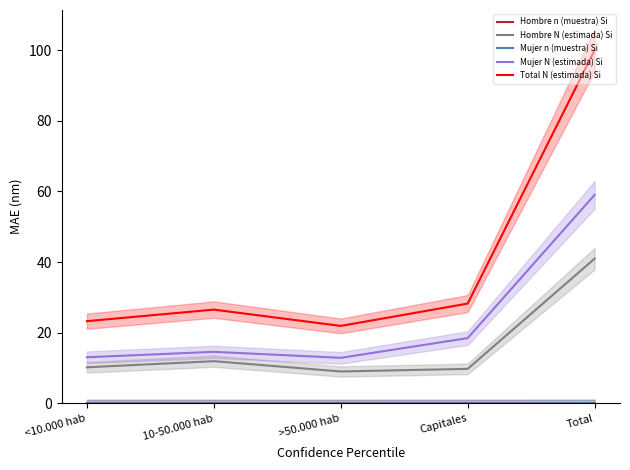

The Mujer N (estimada) Si series shows 3.4 at <10.000 hab. True or false?

False